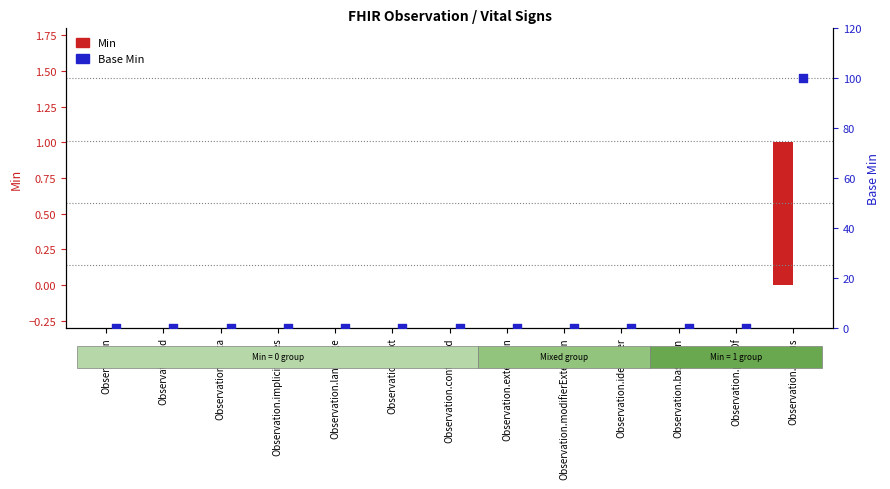

Which series reaches the minimum Y coordinate?

Min